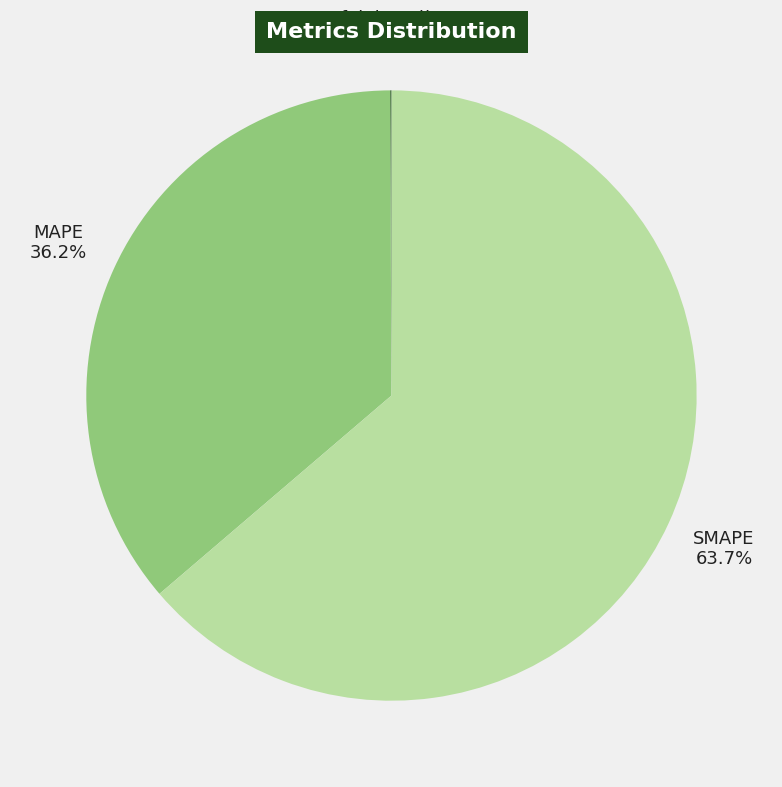

Which category accounts for the majority?

SMAPE